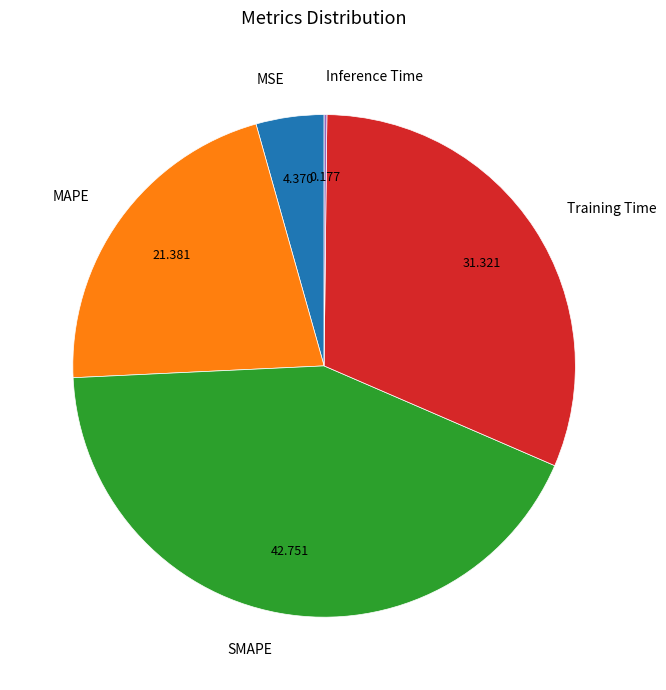

Is there any slice that represents more than half of the pie?

No